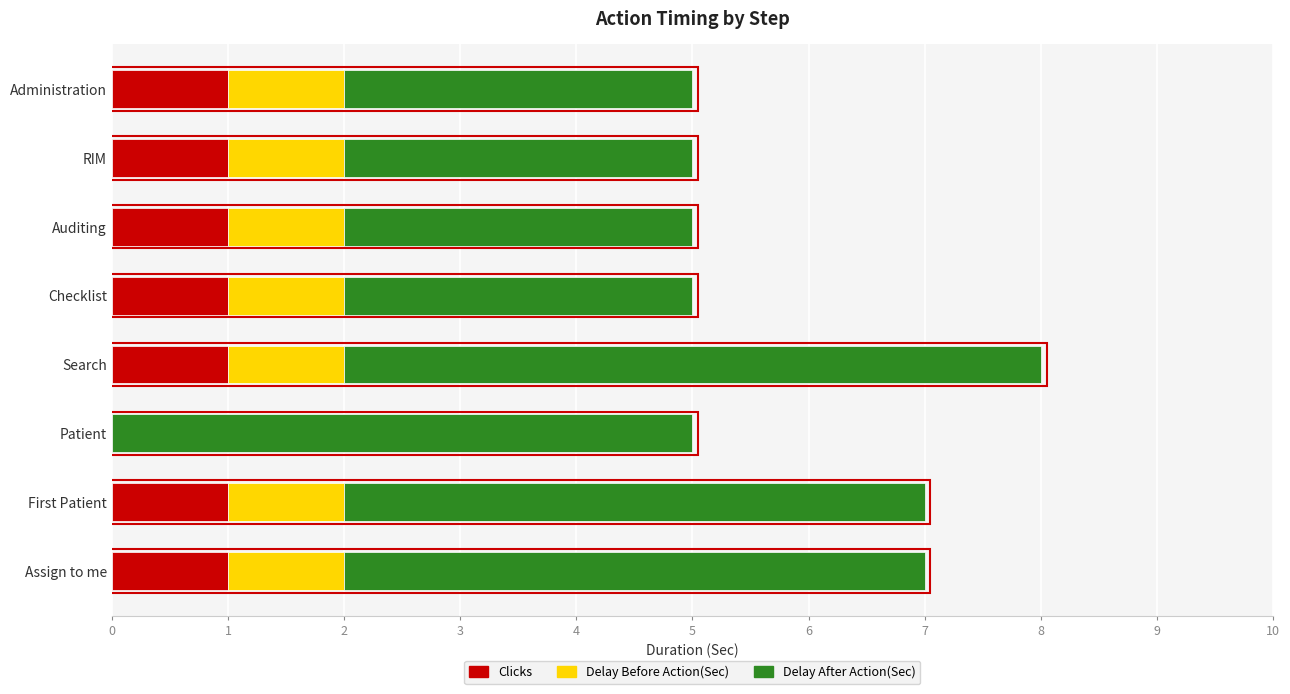

What is the sum of all Clicks values?

7